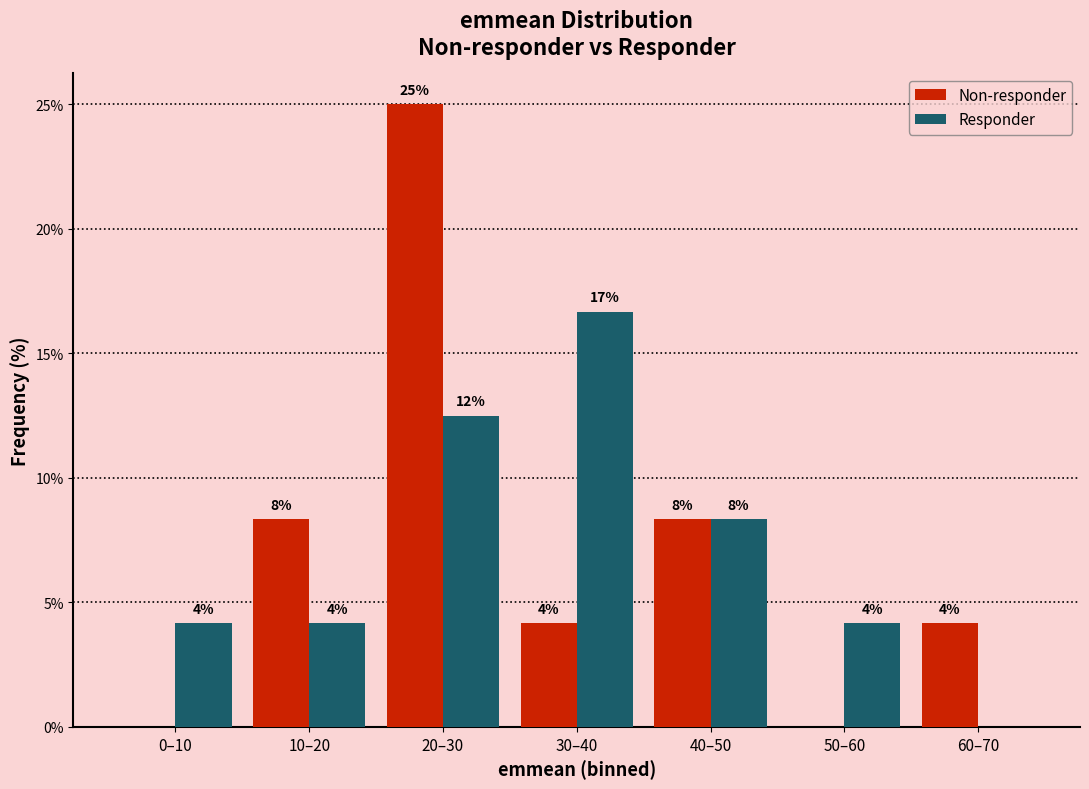

Are the bars grouped side by side (vs. stacked)?

Yes